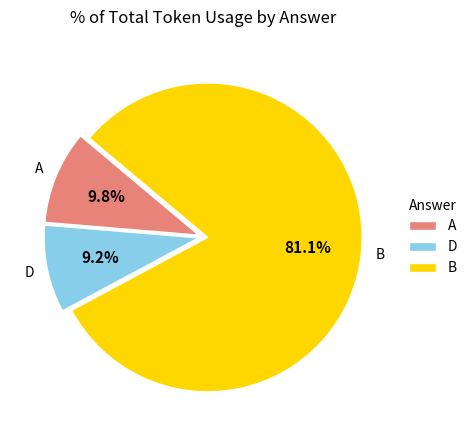

Does any single category account for the majority?

Yes